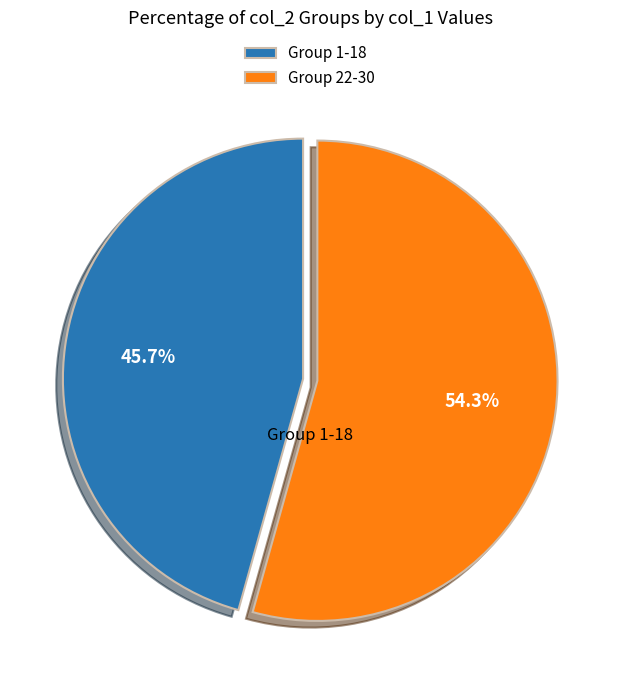

Rank the categories by value from highest to lowest.

Group 22-30, Group 1-18